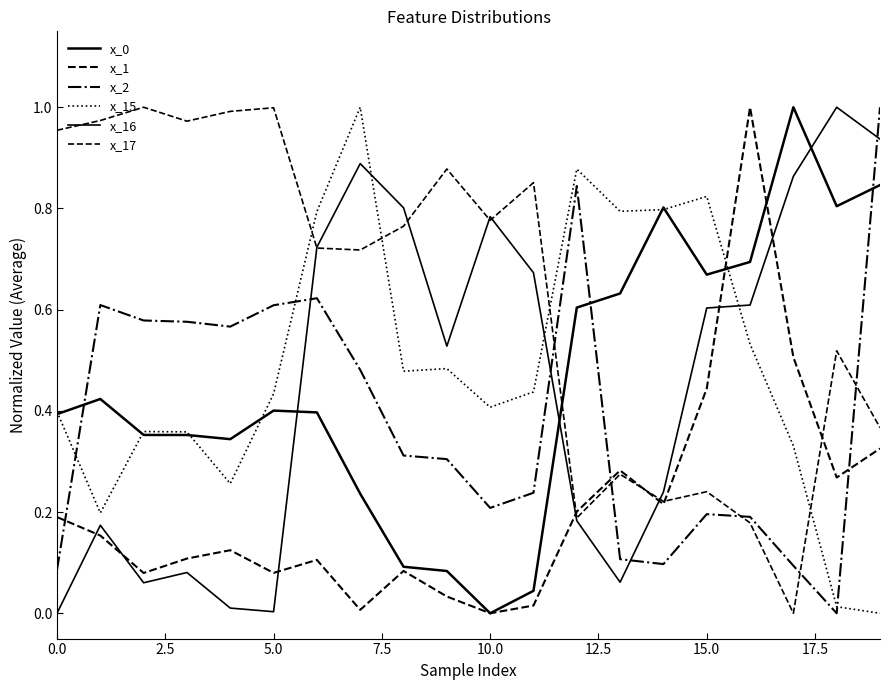

How many lines are shown in the chart?

6